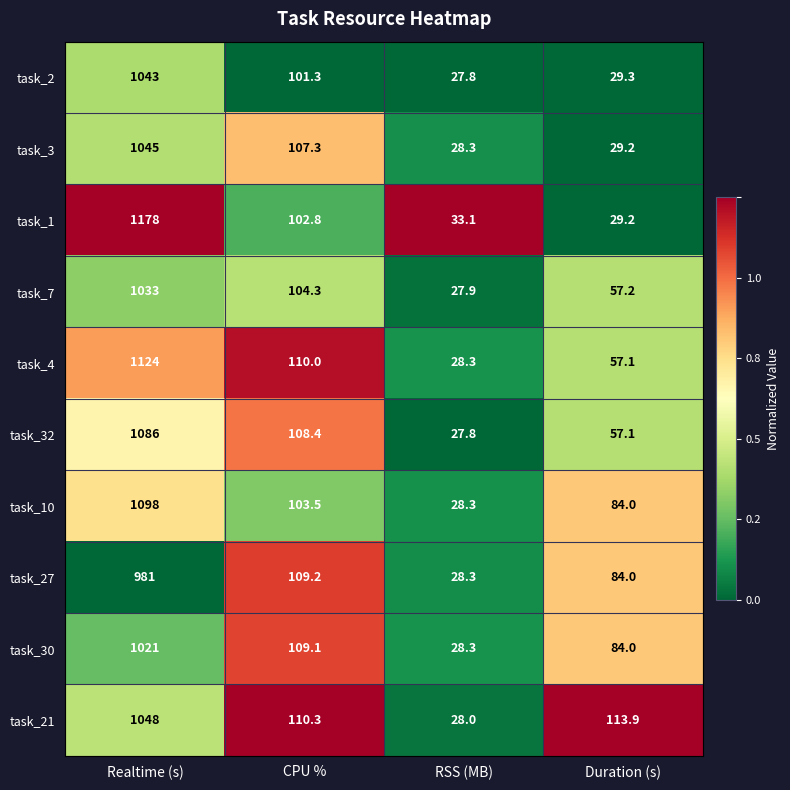

Rank the categories by task_7 value from lowest to highest.

RSS (MB), Duration (s), CPU %, Realtime (s)